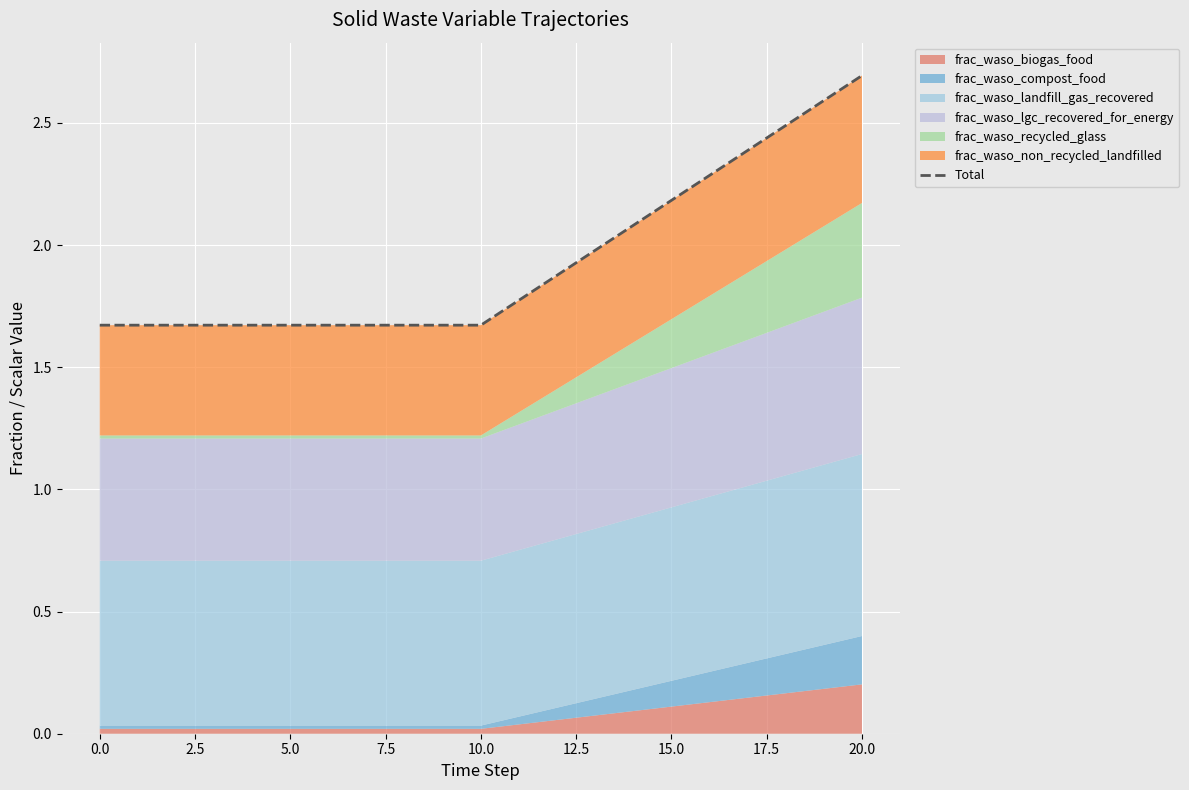

What is the average value?

1.9